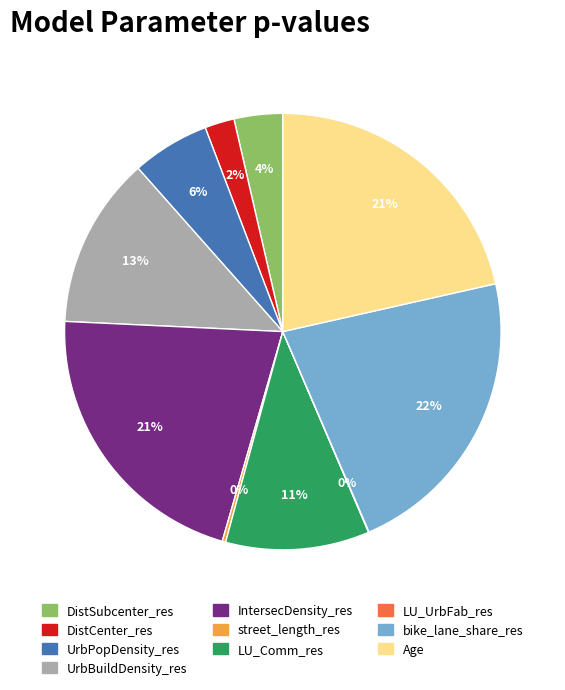

True or false: DistSubcenter_res accounts for 16% of the total.

False